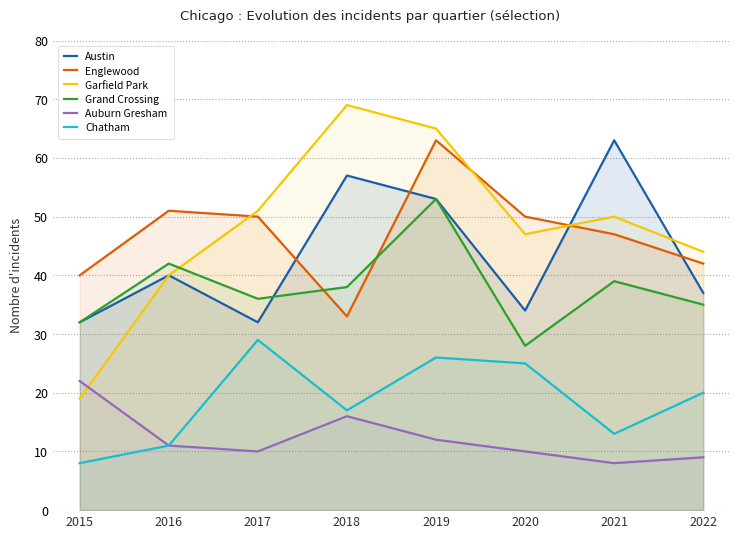

Reading left to right, transcribe all the data shown in this chart.

Austin: 32	40	32	57	53	34	63	37
Englewood: 40	51	50	33	63	50	47	42
Garfield Park: 19	40	51	69	65	47	50	44
Grand Crossing: 32	42	36	38	53	28	39	35
Auburn Gresham: 22	11	10	16	12	10	8	9
Chatham: 8	11	29	17	26	25	13	20